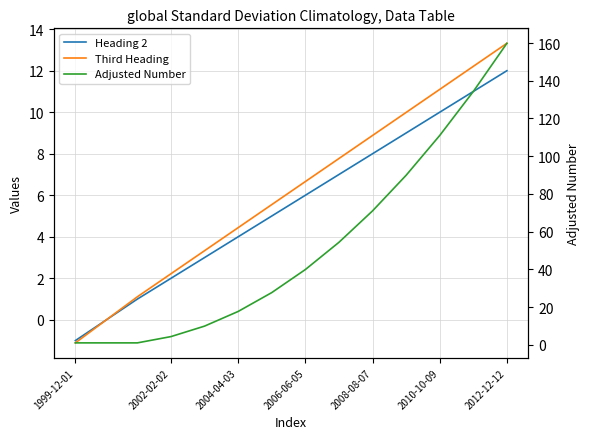

How many values in Heading 2 are below zero?

1